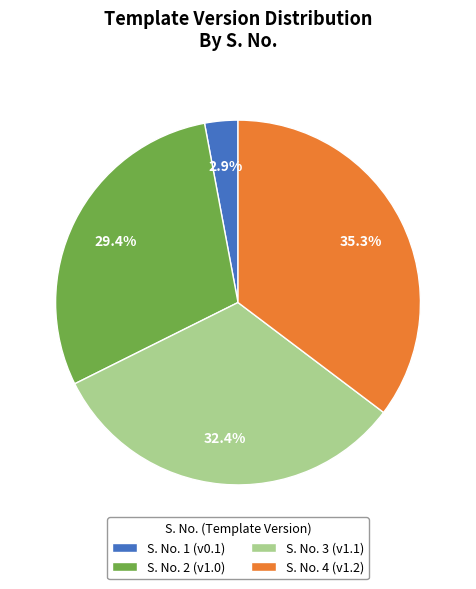

Does S. No. 4 (v1.2) account for over 50% of the chart?

No